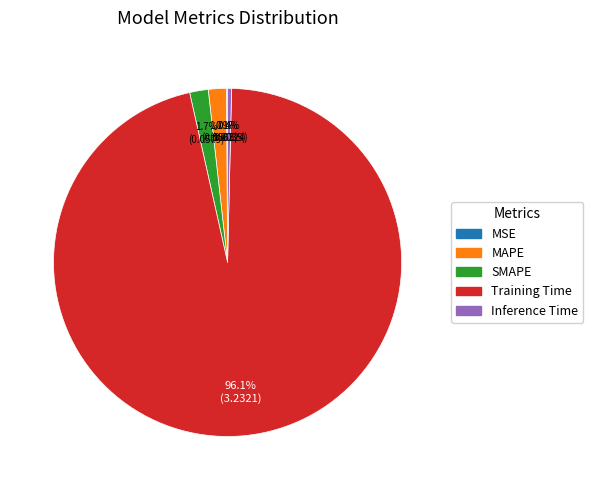

What is the majority slice?

Training Time